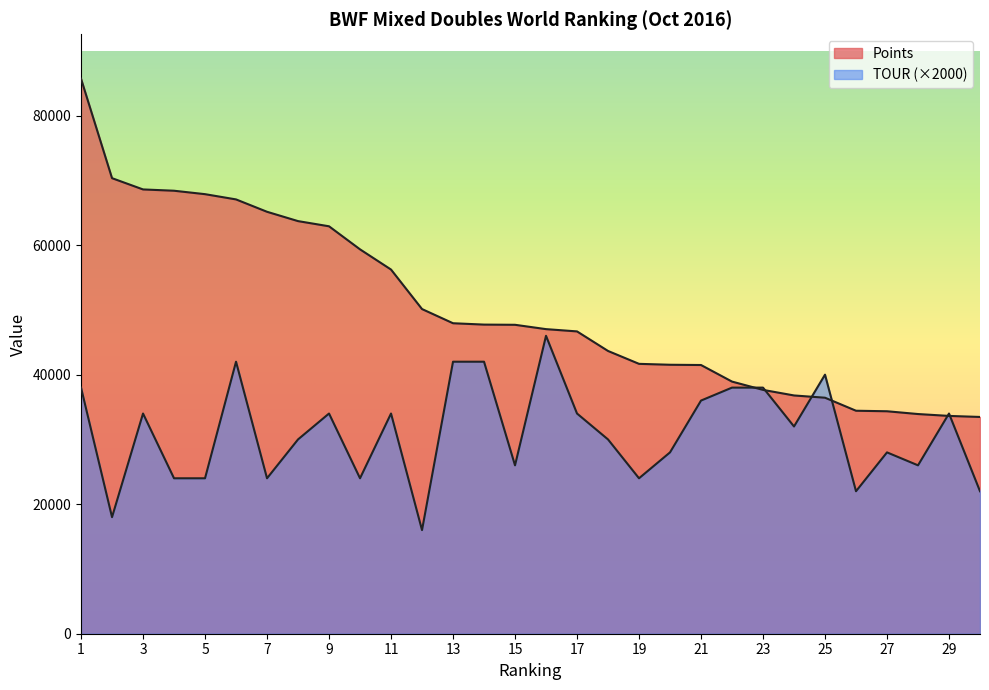

Which category has the highest value across all series?

1